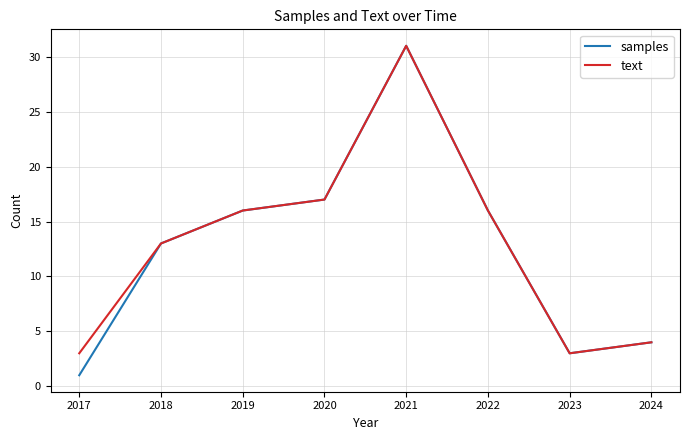

True or false: samples has more than 1 points higher than both neighbors.

False